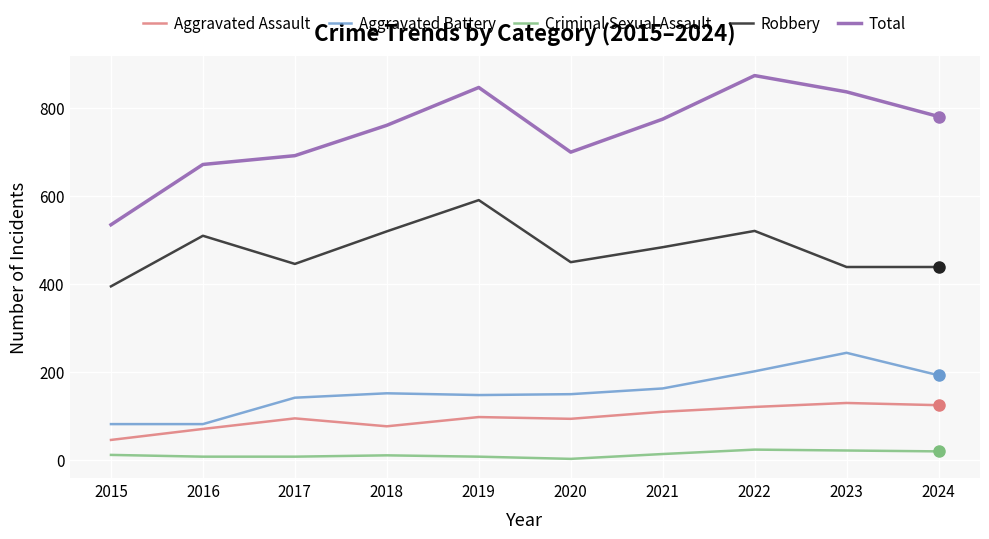

Is it true that Aggravated Battery equals 244 at 2023?

True